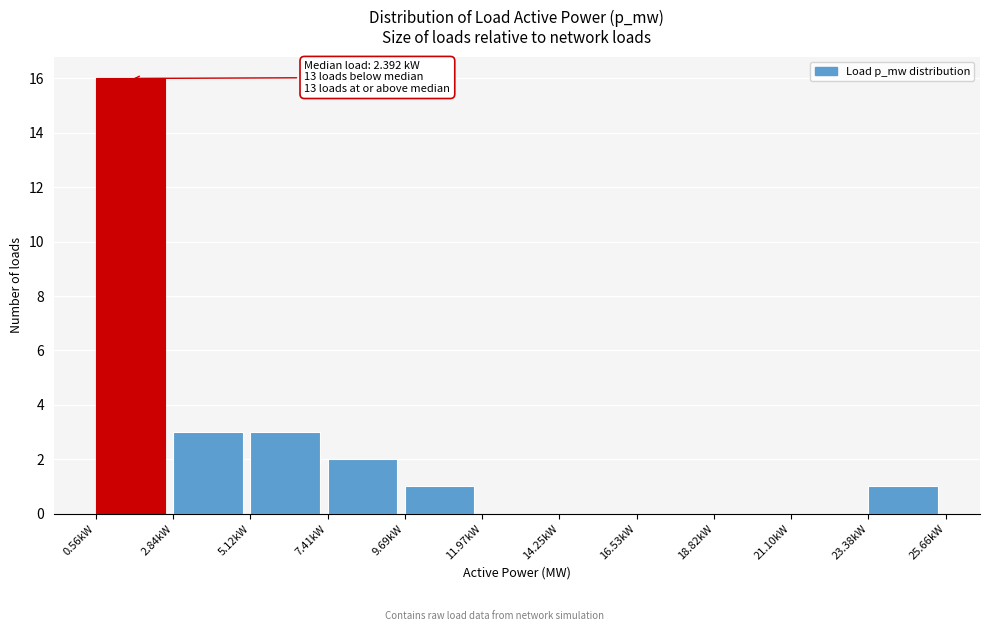

Over which range of the x-axis is the bar tallest?

0.5 to 3.0